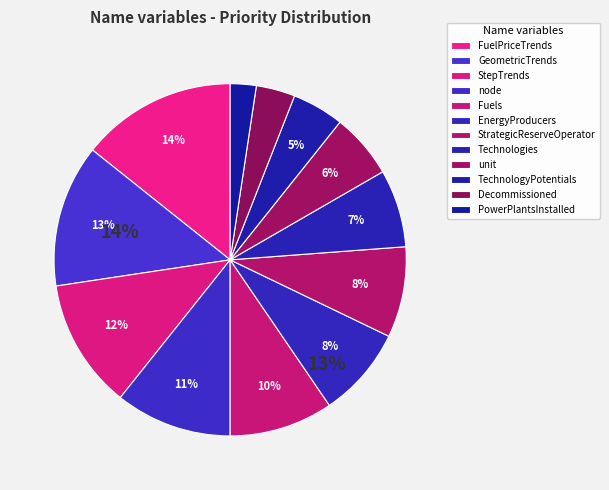

To the nearest percent, what percentage of the pie is TechnologyPotentials?

5%